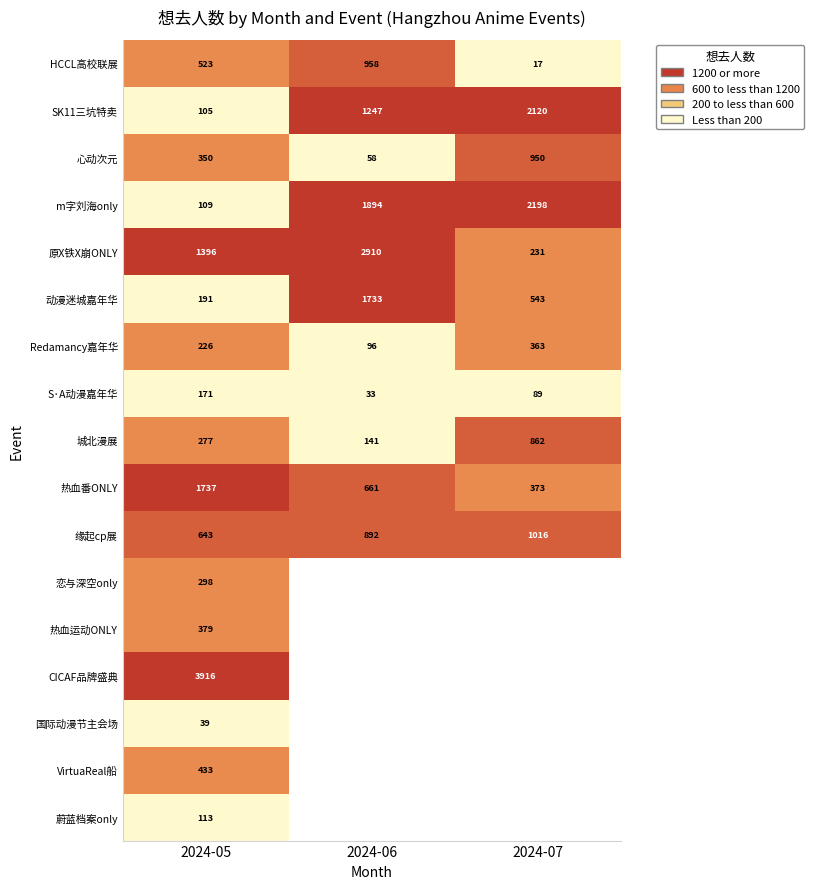

What is the sum of all m字刘海only values?

4201